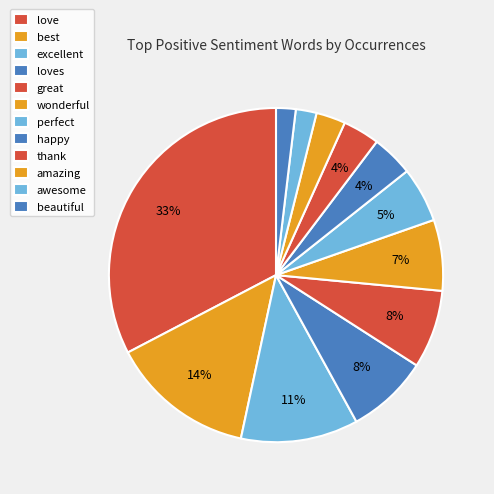

Does love account for over 50% of the chart?

No